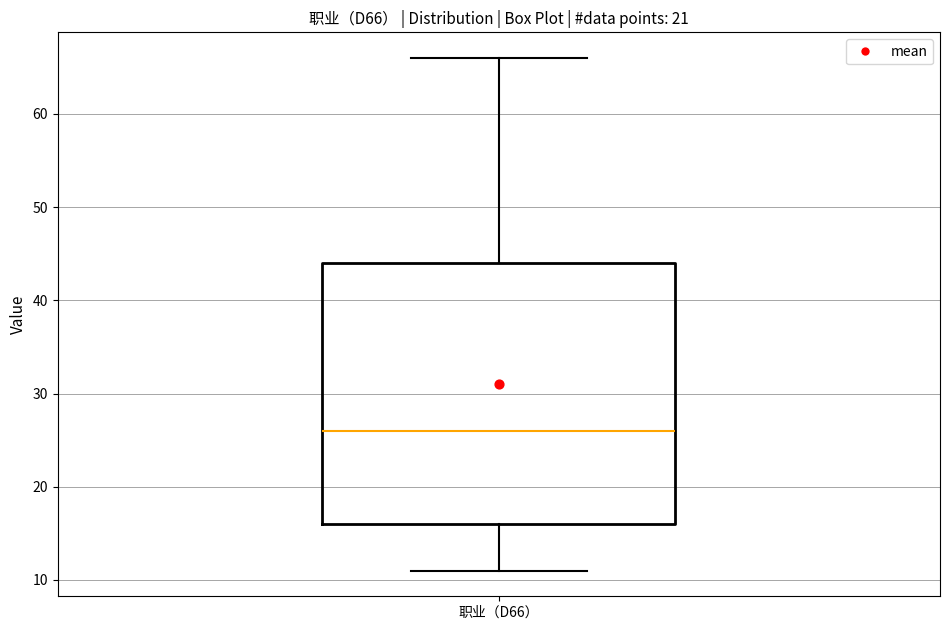

Transcribe this box plot: give where the median line is, the range the box spans, and where the two whiskers end, as read against the y-axis. The values are not printed on the chart, so give them approximately, as read against the axis.

median 26, box 16 to 44, whiskers 11 to 66